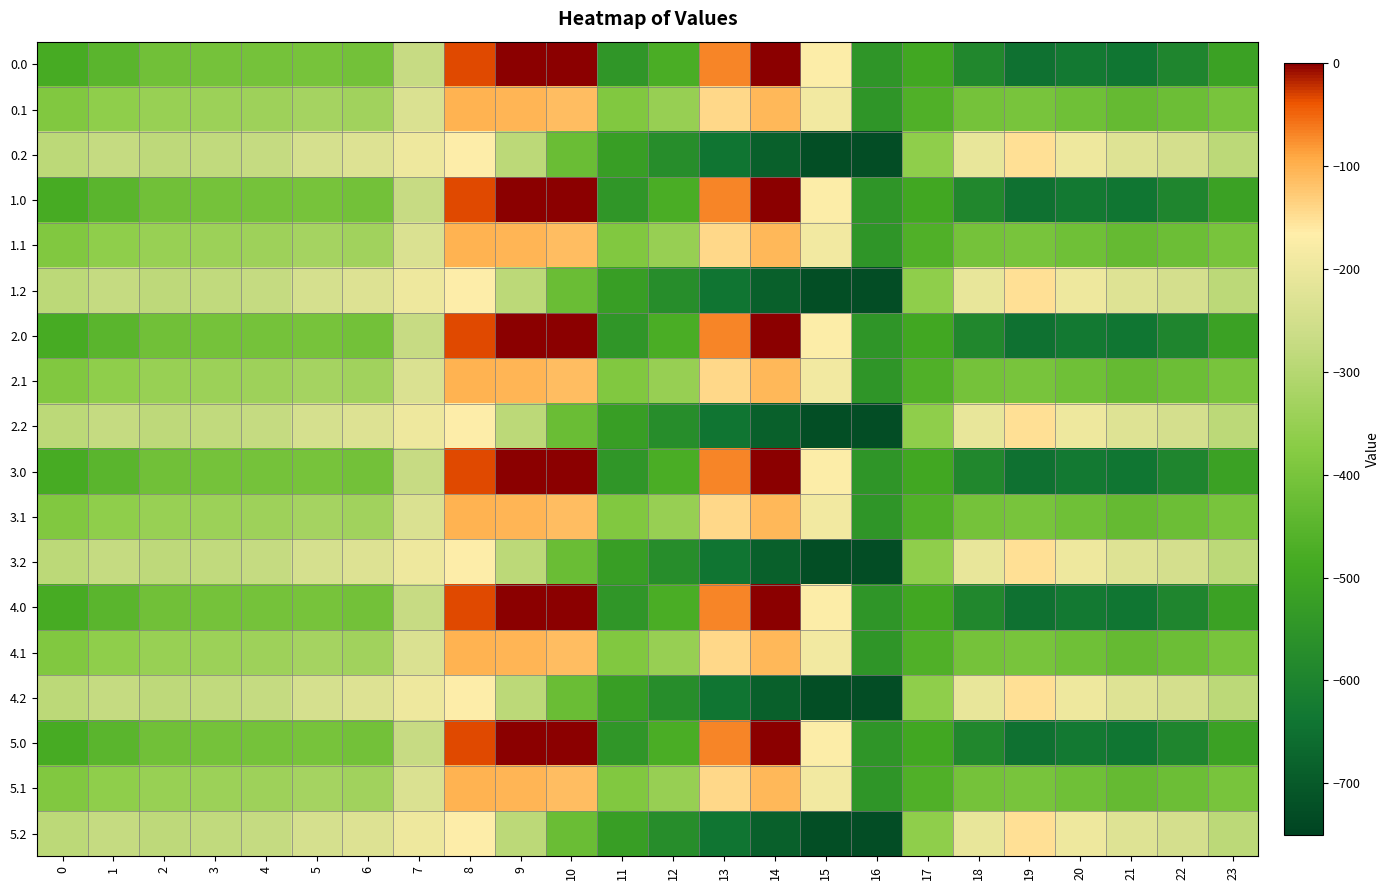

Reading right to left, list all the values displayed in this chart.

0.0: 23=-511.3	22=-592.3	21=-638.4	20=-629.9	19=-649.2	18=-586.7	17=-494.8	16=-545.4	15=-172.8	14=-0.3	13=-70.2	12=-477.2	11=-544.3	10=0.0	9=0.0	8=-35.0	7=-270.7	6=-408.0	5=-403.8	4=-404.9	3=-404.4	2=-410.3	1=-449.5	0=-482.0
0.1: 23=-399.4	22=-419.9	21=-432.4	20=-414.5	19=-400.2	18=-405.4	17=-466.6	16=-547.3	15=-190.4	14=-105.5	13=-141.2	12=-350.8	11=-384.7	10=-114.0	9=-104.8	8=-102.3	7=-234.9	6=-332.2	5=-325.7	4=-339.6	3=-342.7	2=-347.9	1=-361.1	0=-384.6
0.2: 23=-287.5	22=-247.4	21=-226.4	20=-199.2	19=-151.0	18=-210.0	17=-362.4	16=-726.6	15=-725.8	14=-687.4	13=-640.4	12=-571.2	11=-520.6	10=-423.5	9=-288.5	8=-169.5	7=-199.0	6=-228.8	5=-245.0	4=-274.4	3=-281.0	2=-285.5	1=-272.7	0=-287.1
1.0: 23=-511.3	22=-592.3	21=-638.4	20=-629.9	19=-649.2	18=-586.7	17=-494.8	16=-545.4	15=-172.8	14=-0.3	13=-70.2	12=-477.2	11=-544.3	10=0.0	9=0.0	8=-35.0	7=-270.7	6=-408.0	5=-403.8	4=-404.9	3=-404.4	2=-410.3	1=-449.5	0=-482.0
1.1: 23=-399.4	22=-419.9	21=-432.4	20=-414.5	19=-400.2	18=-405.4	17=-466.6	16=-547.3	15=-190.4	14=-105.5	13=-141.2	12=-350.8	11=-384.7	10=-114.0	9=-104.8	8=-102.3	7=-234.9	6=-332.2	5=-325.7	4=-339.6	3=-342.7	2=-347.9	1=-361.1	0=-384.6
1.2: 23=-287.5	22=-247.4	21=-226.4	20=-199.2	19=-151.0	18=-210.0	17=-362.4	16=-726.6	15=-725.8	14=-687.4	13=-640.4	12=-571.2	11=-520.6	10=-423.5	9=-288.5	8=-169.5	7=-199.0	6=-228.8	5=-245.0	4=-274.4	3=-281.0	2=-285.5	1=-272.7	0=-287.1
2.0: 23=-511.3	22=-592.3	21=-638.4	20=-629.9	19=-649.2	18=-586.7	17=-494.8	16=-545.4	15=-172.8	14=-0.3	13=-70.2	12=-477.2	11=-544.3	10=0.0	9=0.0	8=-35.0	7=-270.7	6=-408.0	5=-403.8	4=-404.9	3=-404.4	2=-410.3	1=-449.5	0=-482.0
2.1: 23=-399.4	22=-419.9	21=-432.4	20=-414.5	19=-400.2	18=-405.4	17=-466.6	16=-547.3	15=-190.4	14=-105.5	13=-141.2	12=-350.8	11=-384.7	10=-114.0	9=-104.8	8=-102.3	7=-234.9	6=-332.2	5=-325.7	4=-339.6	3=-342.7	2=-347.9	1=-361.1	0=-384.6
2.2: 23=-287.5	22=-247.4	21=-226.4	20=-199.2	19=-151.0	18=-210.0	17=-362.4	16=-726.6	15=-725.8	14=-687.4	13=-640.4	12=-571.2	11=-520.6	10=-423.5	9=-288.5	8=-169.5	7=-199.0	6=-228.8	5=-245.0	4=-274.4	3=-281.0	2=-285.5	1=-272.7	0=-287.1
3.0: 23=-511.3	22=-592.3	21=-638.4	20=-629.9	19=-649.2	18=-586.7	17=-494.8	16=-545.4	15=-172.8	14=-0.3	13=-70.2	12=-477.2	11=-544.3	10=0.0	9=0.0	8=-35.0	7=-270.7	6=-408.0	5=-403.8	4=-404.9	3=-404.4	2=-410.3	1=-449.5	0=-482.0
3.1: 23=-399.4	22=-419.9	21=-432.4	20=-414.5	19=-400.2	18=-405.4	17=-466.6	16=-547.3	15=-190.4	14=-105.5	13=-141.2	12=-350.8	11=-384.7	10=-114.0	9=-104.8	8=-102.3	7=-234.9	6=-332.2	5=-325.7	4=-339.6	3=-342.7	2=-347.9	1=-361.1	0=-384.6
3.2: 23=-287.5	22=-247.4	21=-226.4	20=-199.2	19=-151.0	18=-210.0	17=-362.4	16=-726.6	15=-725.8	14=-687.4	13=-640.4	12=-571.2	11=-520.6	10=-423.5	9=-288.5	8=-169.5	7=-199.0	6=-228.8	5=-245.0	4=-274.4	3=-281.0	2=-285.5	1=-272.7	0=-287.1
4.0: 23=-511.3	22=-592.3	21=-638.4	20=-629.9	19=-649.2	18=-586.7	17=-494.8	16=-545.4	15=-172.8	14=-0.3	13=-70.2	12=-477.2	11=-544.3	10=0.0	9=0.0	8=-35.0	7=-270.7	6=-408.0	5=-403.8	4=-404.9	3=-404.4	2=-410.3	1=-449.5	0=-482.0
4.1: 23=-399.4	22=-419.9	21=-432.4	20=-414.5	19=-400.2	18=-405.4	17=-466.6	16=-547.3	15=-190.4	14=-105.5	13=-141.2	12=-350.8	11=-384.7	10=-114.0	9=-104.8	8=-102.3	7=-234.9	6=-332.2	5=-325.7	4=-339.6	3=-342.7	2=-347.9	1=-361.1	0=-384.6
4.2: 23=-287.5	22=-247.4	21=-226.4	20=-199.2	19=-151.0	18=-210.0	17=-362.4	16=-726.6	15=-725.8	14=-687.4	13=-640.4	12=-571.2	11=-520.6	10=-423.5	9=-288.5	8=-169.5	7=-199.0	6=-228.8	5=-245.0	4=-274.4	3=-281.0	2=-285.5	1=-272.7	0=-287.1
5.0: 23=-511.3	22=-592.3	21=-638.4	20=-629.9	19=-649.2	18=-586.7	17=-494.8	16=-545.4	15=-172.8	14=-0.3	13=-70.2	12=-477.2	11=-544.3	10=0.0	9=0.0	8=-35.0	7=-270.7	6=-408.0	5=-403.8	4=-404.9	3=-404.4	2=-410.3	1=-449.5	0=-482.0
5.1: 23=-399.4	22=-419.9	21=-432.4	20=-414.5	19=-400.2	18=-405.4	17=-466.6	16=-547.3	15=-190.4	14=-105.5	13=-141.2	12=-350.8	11=-384.7	10=-114.0	9=-104.8	8=-102.3	7=-234.9	6=-332.2	5=-325.7	4=-339.6	3=-342.7	2=-347.9	1=-361.1	0=-384.6
5.2: 23=-287.5	22=-247.4	21=-226.4	20=-199.2	19=-151.0	18=-210.0	17=-362.4	16=-726.6	15=-725.8	14=-687.4	13=-640.4	12=-571.2	11=-520.6	10=-423.5	9=-288.5	8=-169.5	7=-199.0	6=-228.8	5=-245.0	4=-274.4	3=-281.0	2=-285.5	1=-272.7	0=-287.1